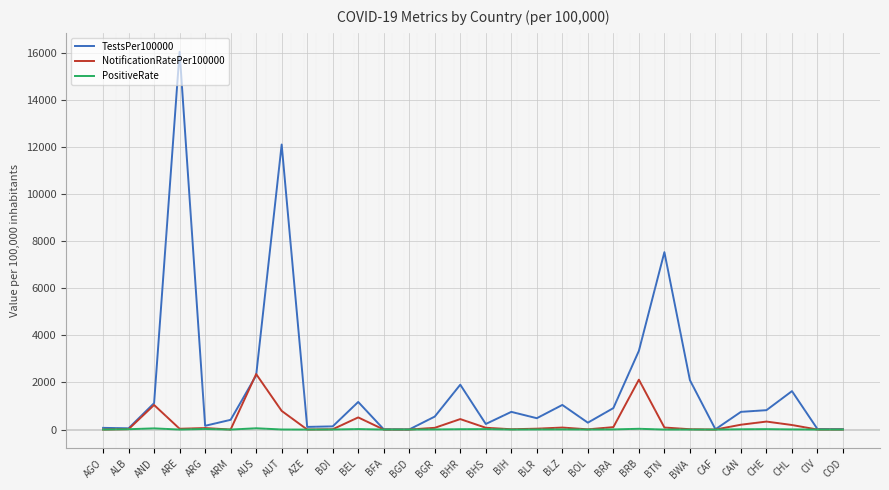

List the series in order of their peak value, highest first.

TestsPer100000, NotificationRatePer100000, PositiveRate